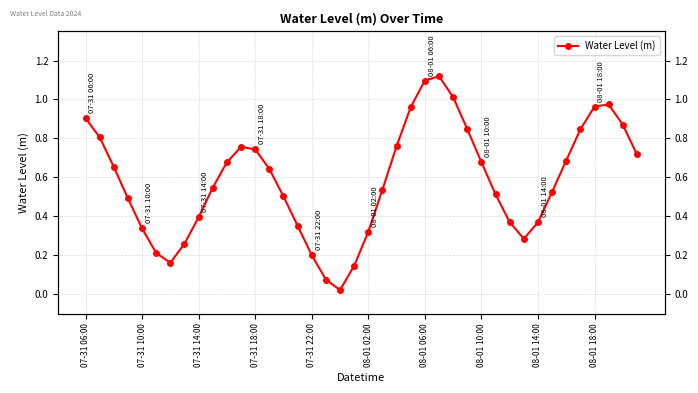

Count the number of data series in this chart.

1